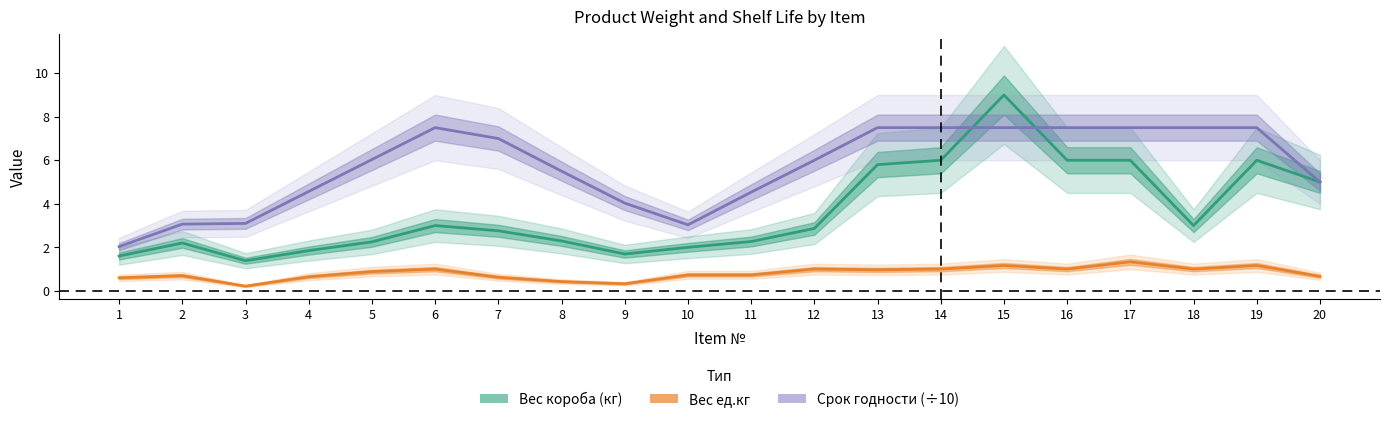

The value of Вес короба (кг) at 4 is 1.9. True or false?

True